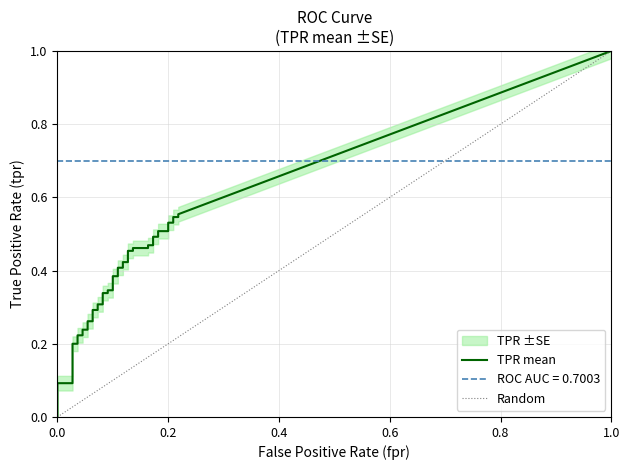

What is the sum of all tpr values?

14.6